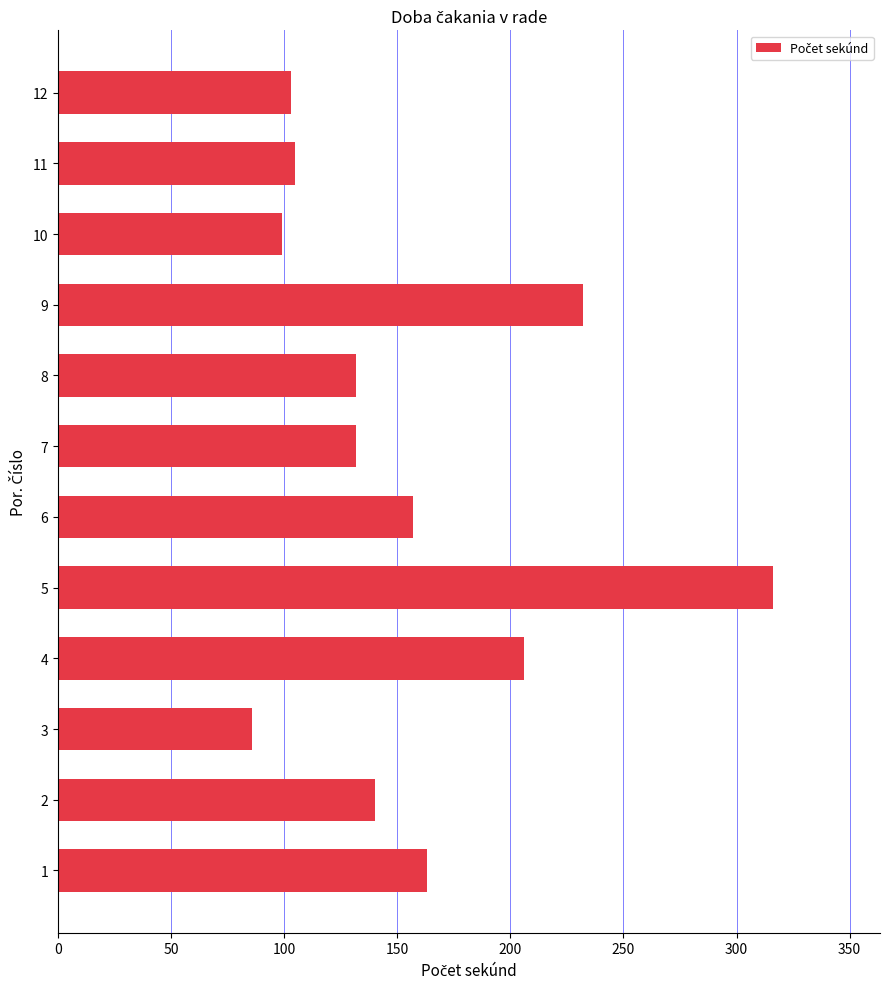

Reading bottom to top, list all the values displayed in this chart.

1=163	2=140	3=86	4=206	5=316	6=157	7=132	8=132	9=232	10=99	11=105	12=103